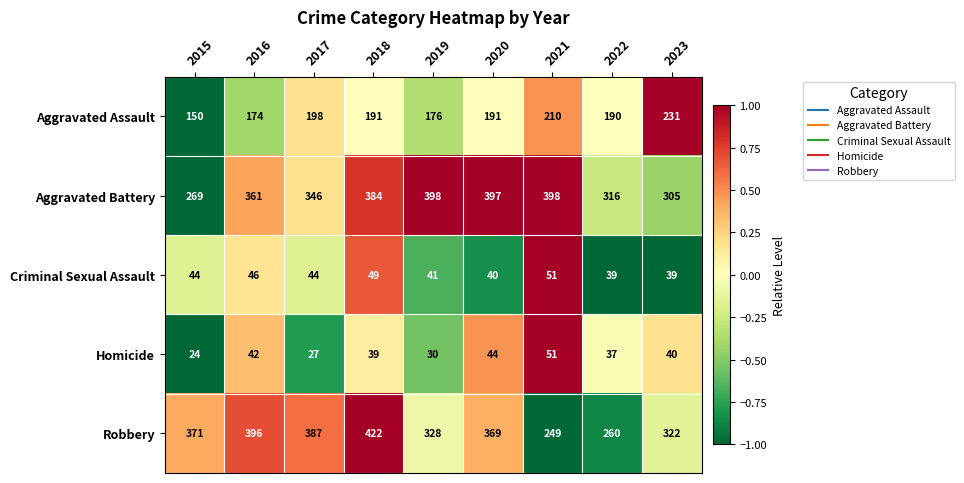

Count the number of categories in the chart.

9